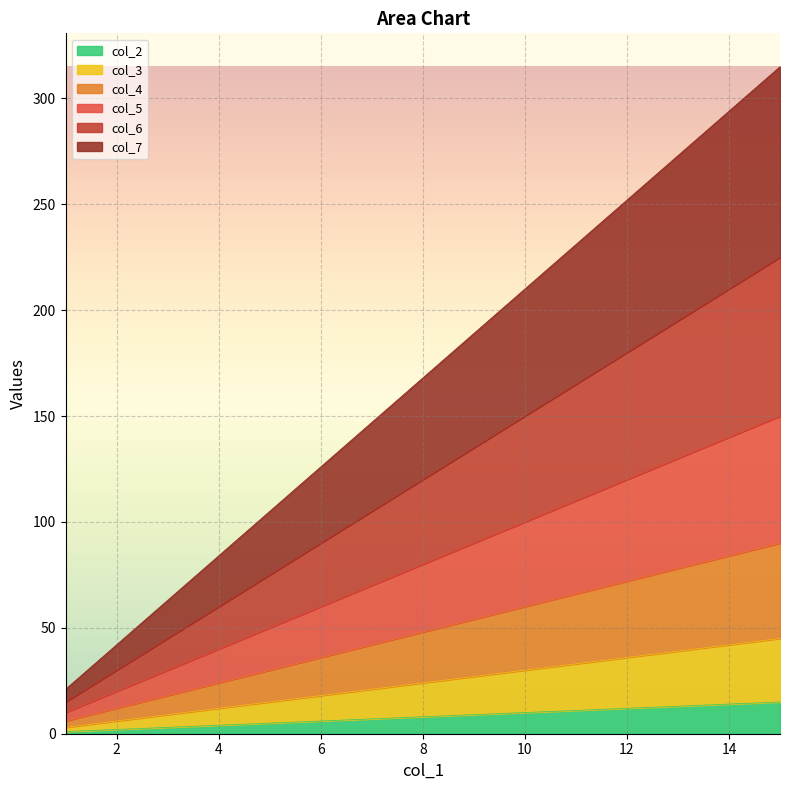

At how many categories does at least one series exceed 161?

8